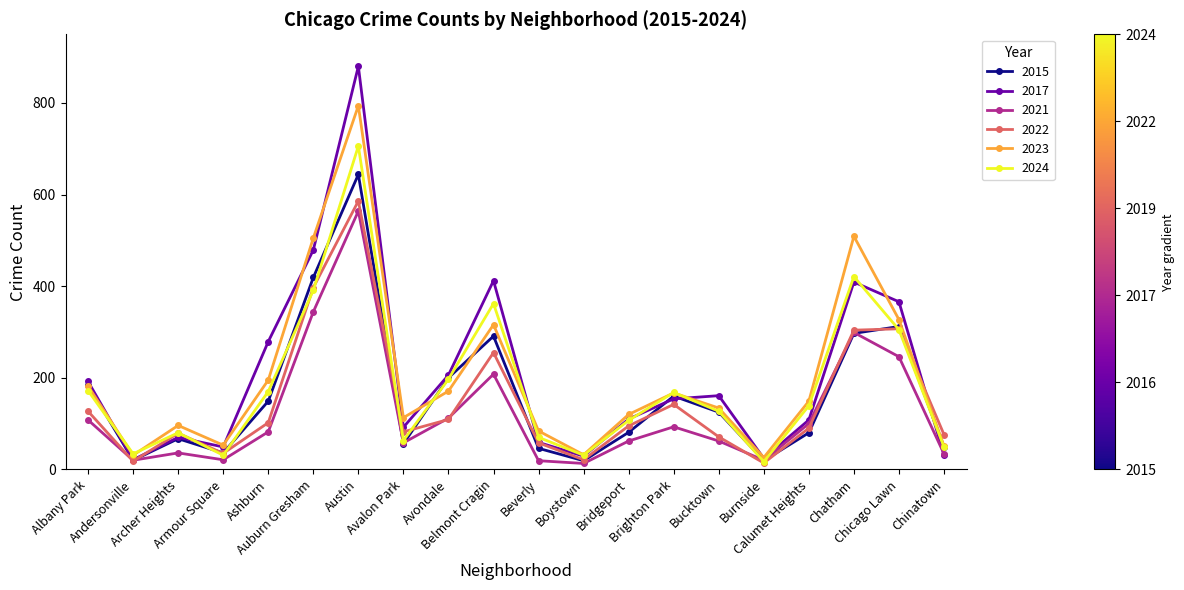

Count the number of categories in the chart.

20